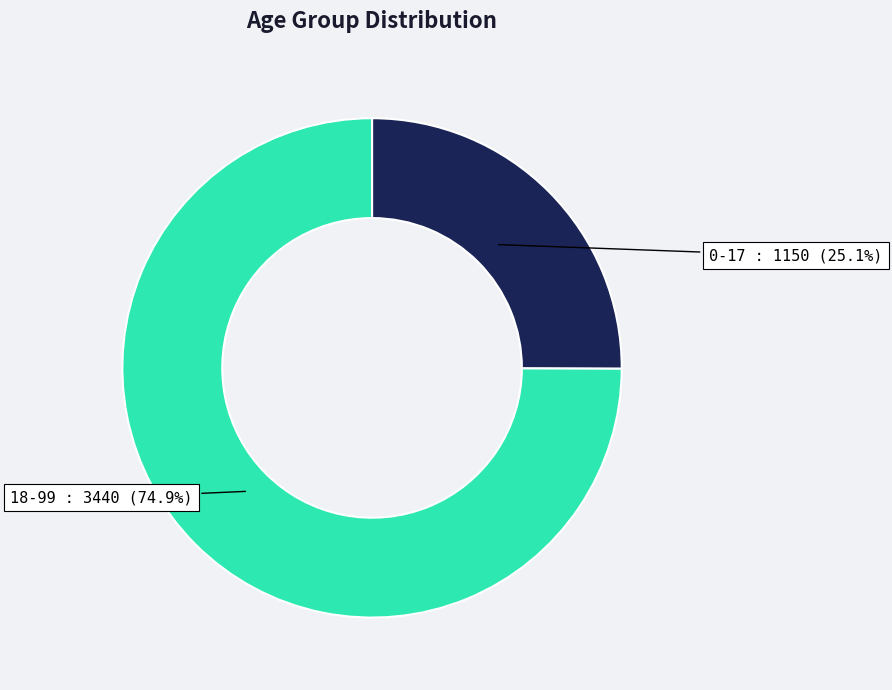

Is there a majority slice in this chart?

Yes